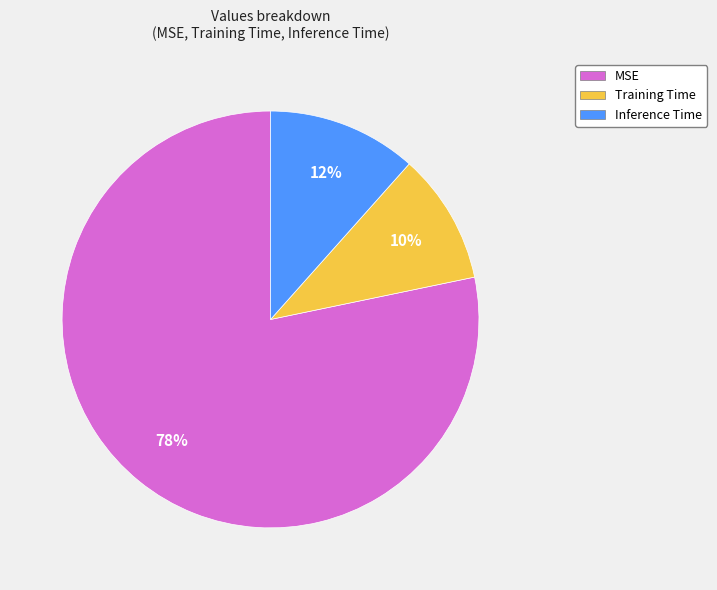

To the nearest percent, what is the combined percentage of MSE and Inference Time?

90%